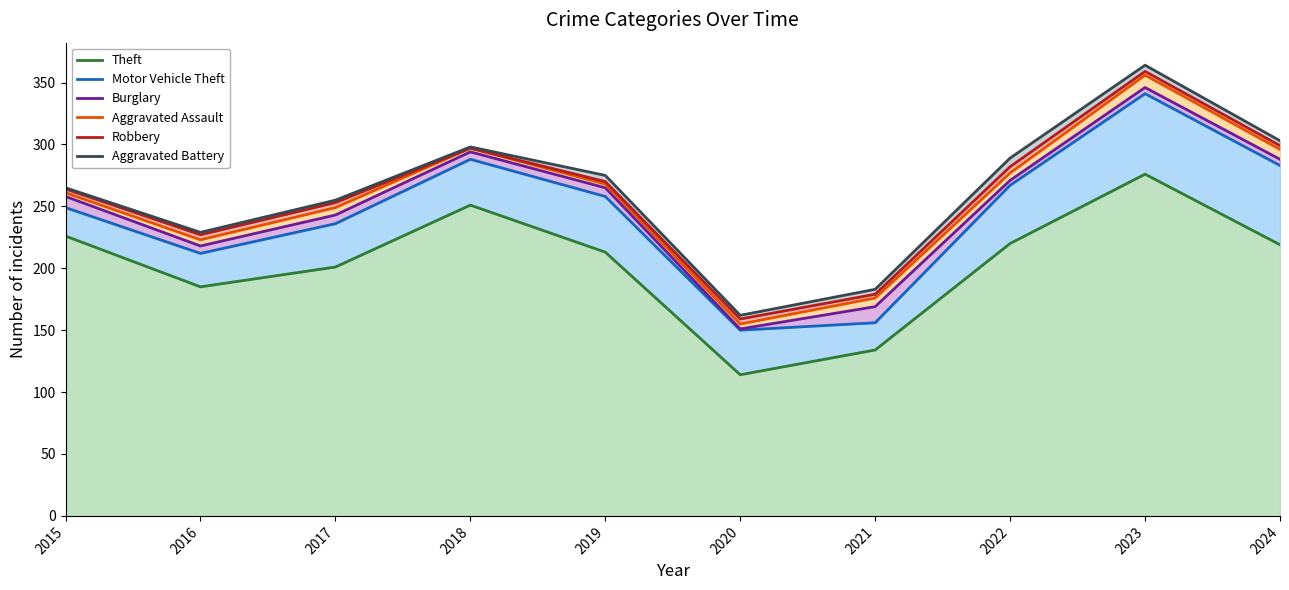

Reading left to right, list all the values displayed in this chart.

Theft: 226	185	201	251	213	114	134	220	276	219
Motor Vehicle Theft: 249	212	236	288	258	150	156	267	341	283
Burglary: 258	218	243	294	265	151	169	271	346	288
Aggravated Assault: 261	223	249	297	268	155	176	277	356	296
Robbery: 264	227	253	297	270	159	179	282	359	299
Aggravated Battery: 265	229	255	298	275	162	183	289	364	303